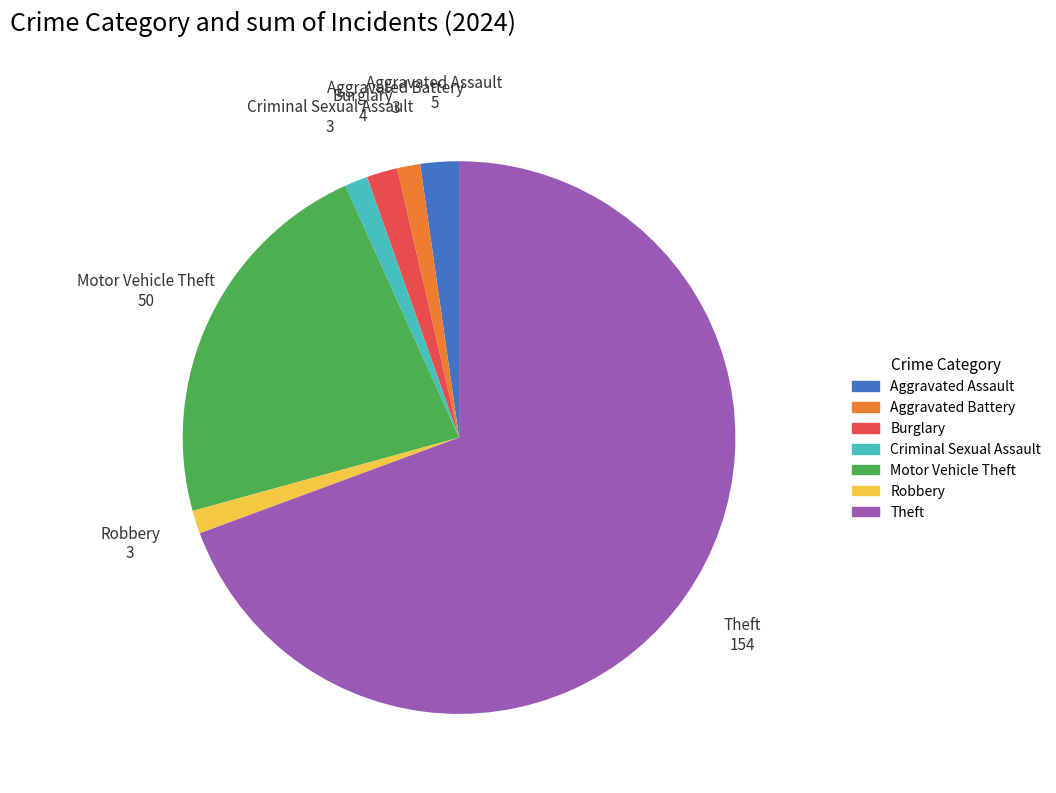

What is the largest slice in the pie chart?

Theft